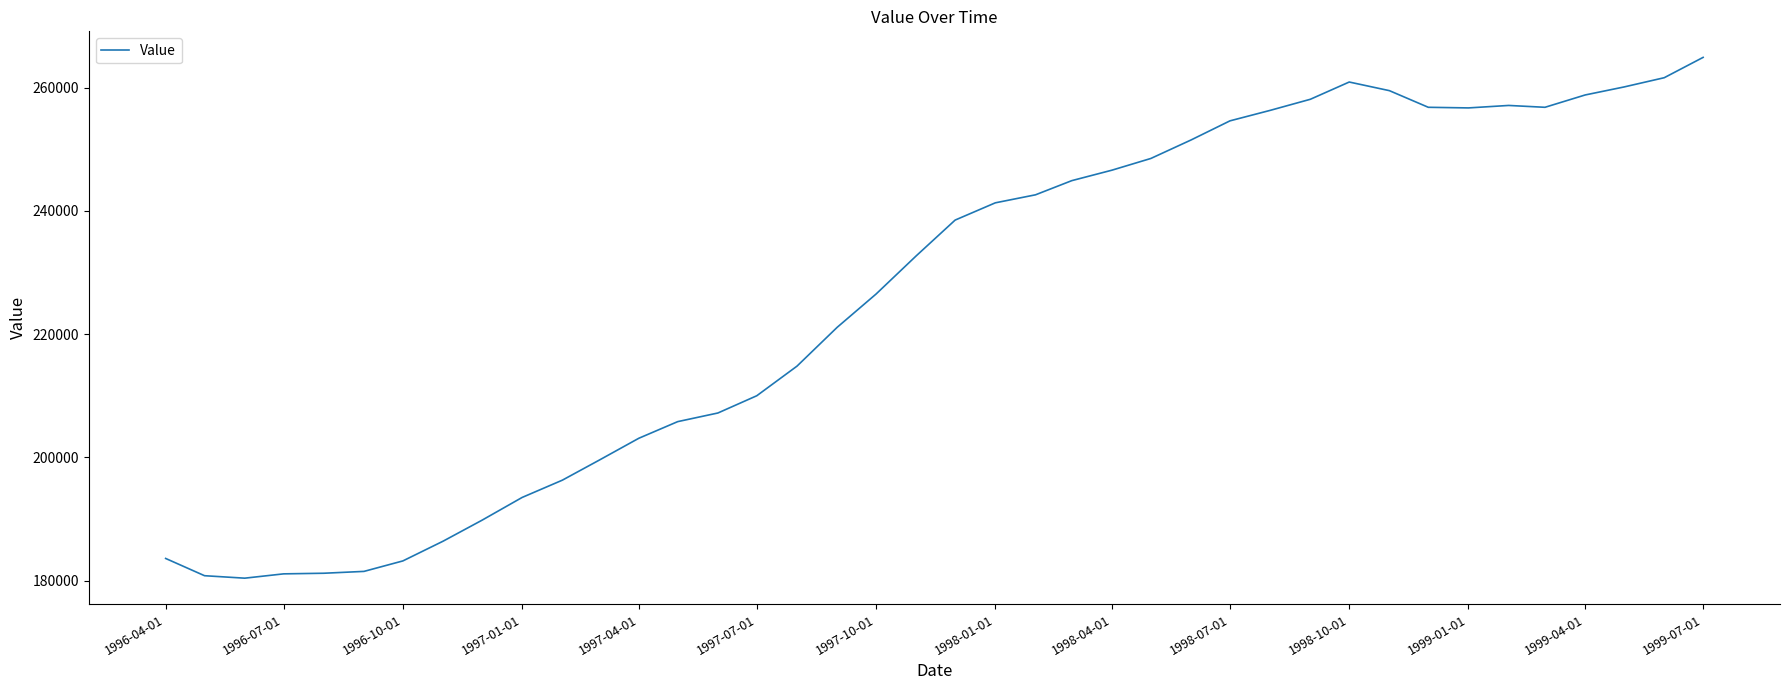

What is the difference between the maximum and minimum values?

84500